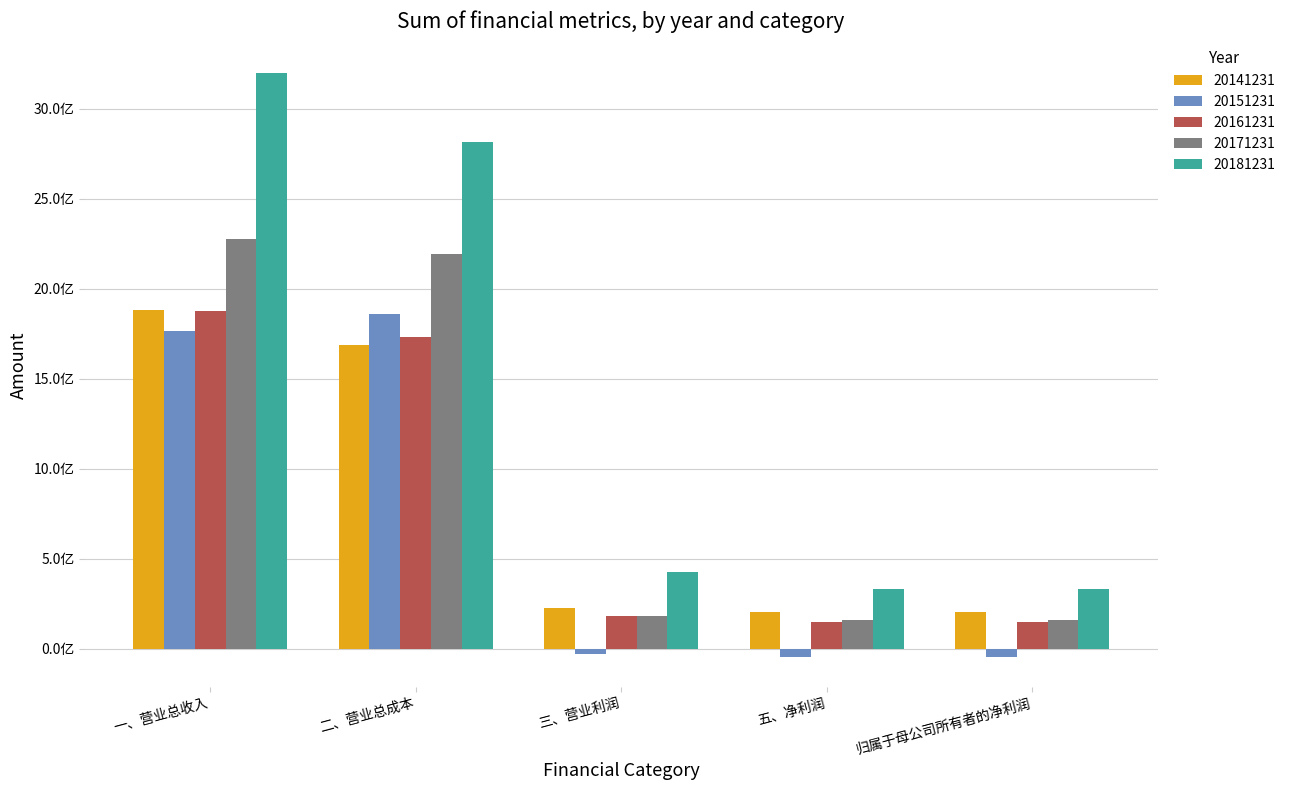

What are all the series names shown in the legend?

20141231, 20151231, 20161231, 20171231, 20181231